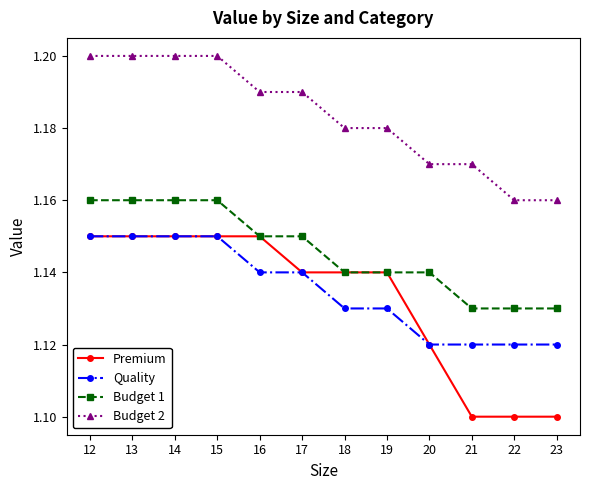

True or false: Budget 1 has a value of 1.2 at 12.

True